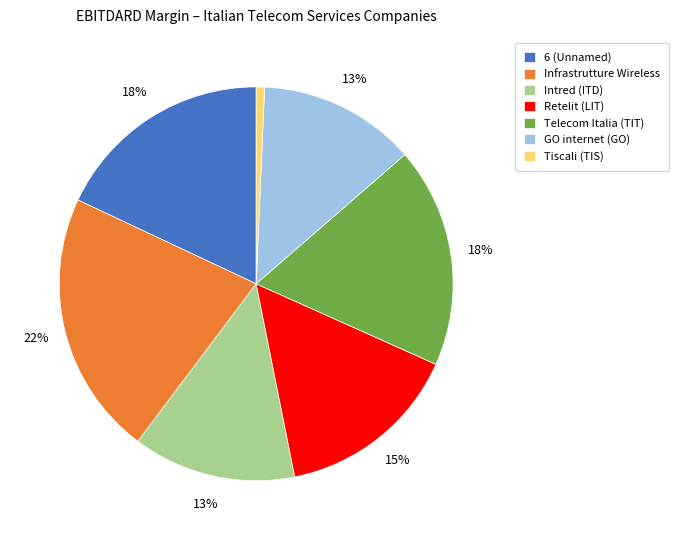

Is the sum of GO internet (GO) and Tiscali (TIS) greater than half?

No